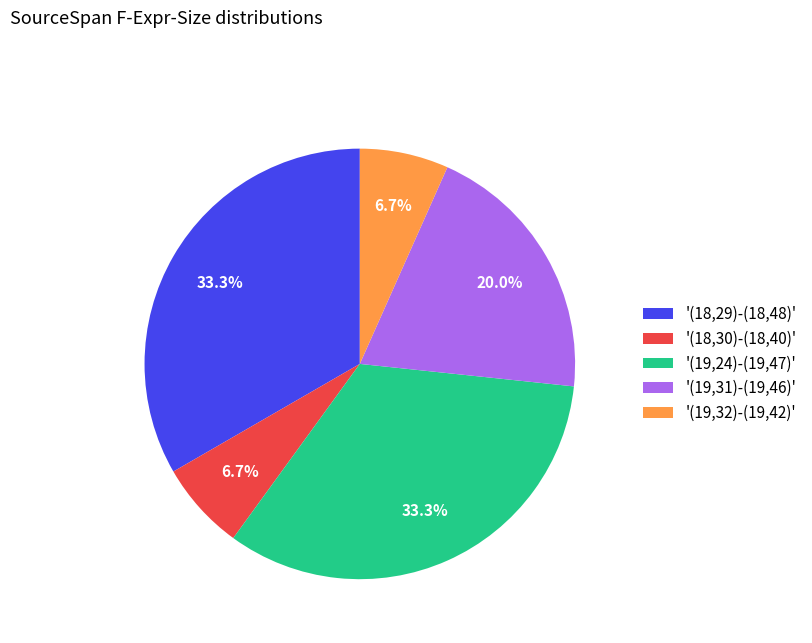

Which has a higher value, '(18,29)-(18,48)' or '(18,30)-(18,40)'?

'(18,29)-(18,48)'